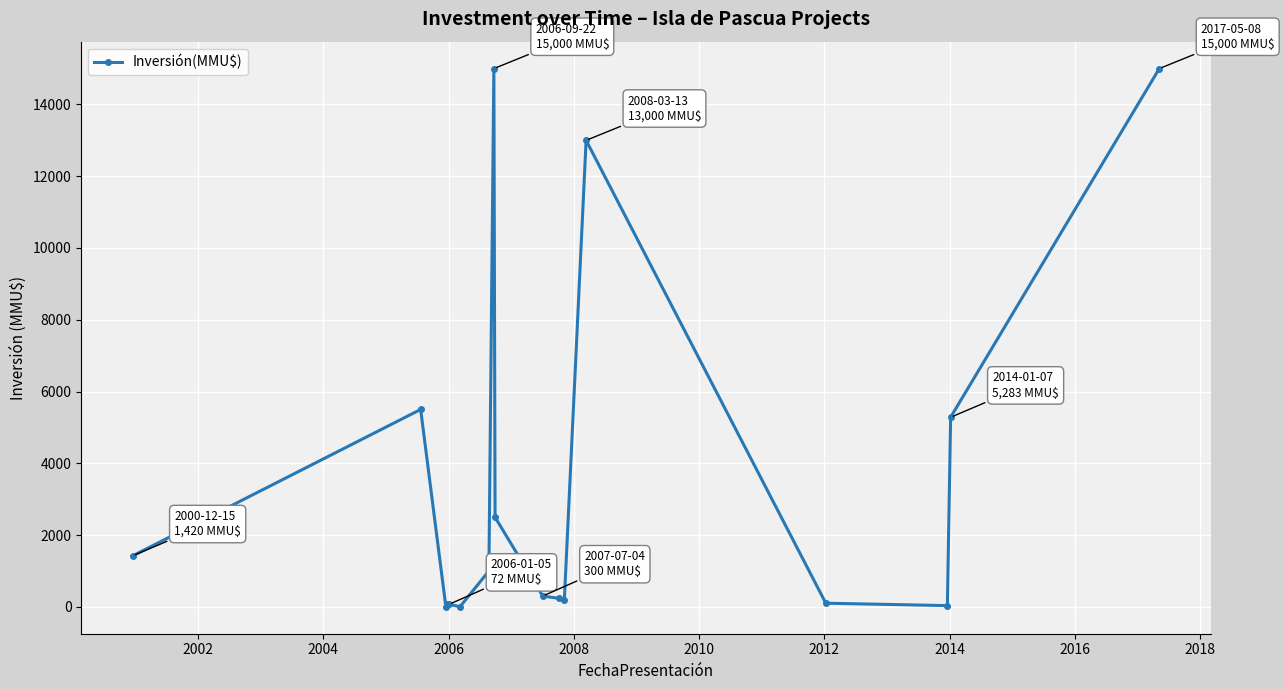

True or false: the data has more than 2 interior local peaks.

True